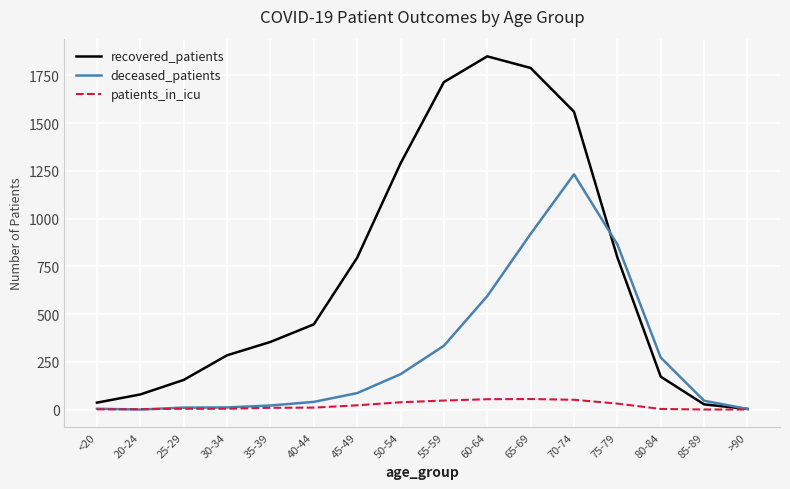

Which series has the largest total across all categories?

recovered_patients